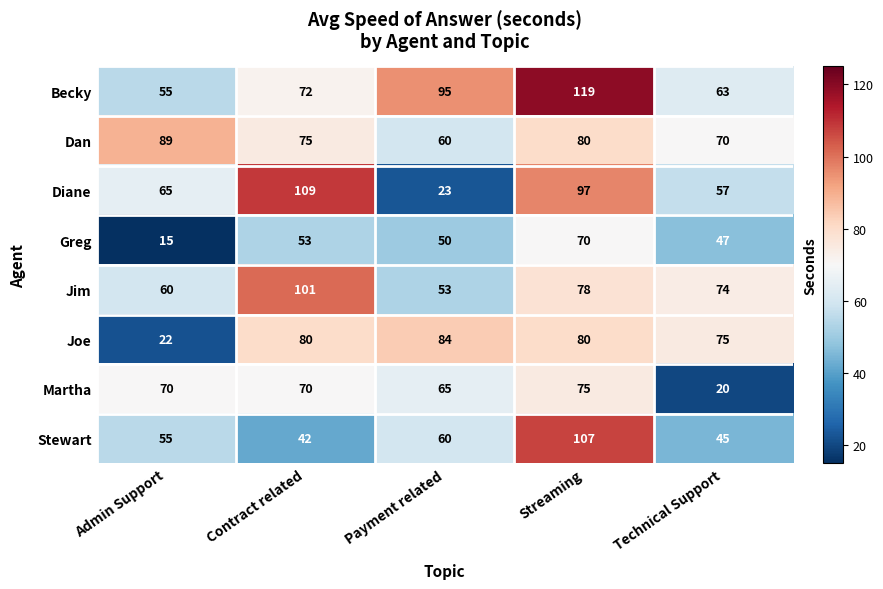

What is the spread (max minus min) of values at Contract related?

67